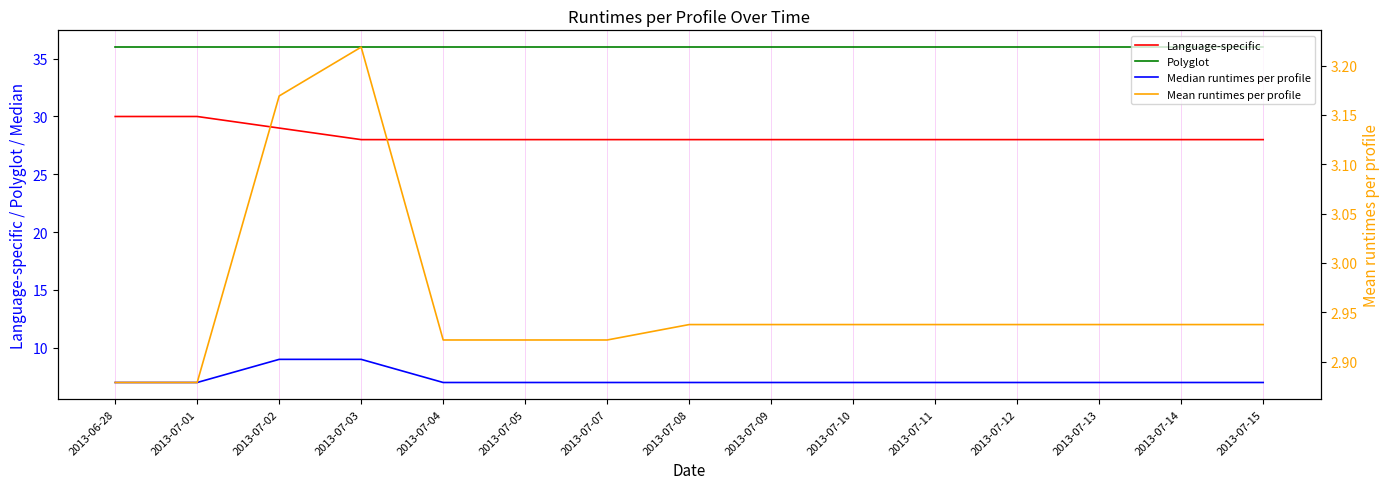

True or false: Language-specific has more than 2 interior local peaks.

False